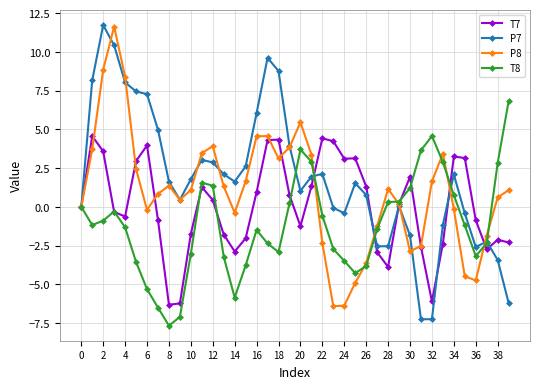

What is the maximum value for T8?

6.8